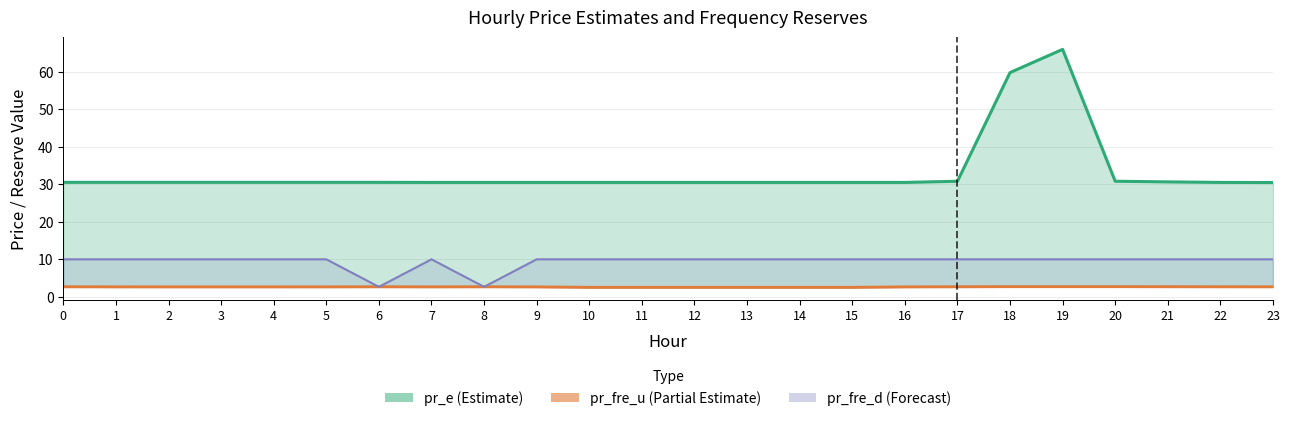

Which category has the highest value across all series?

19